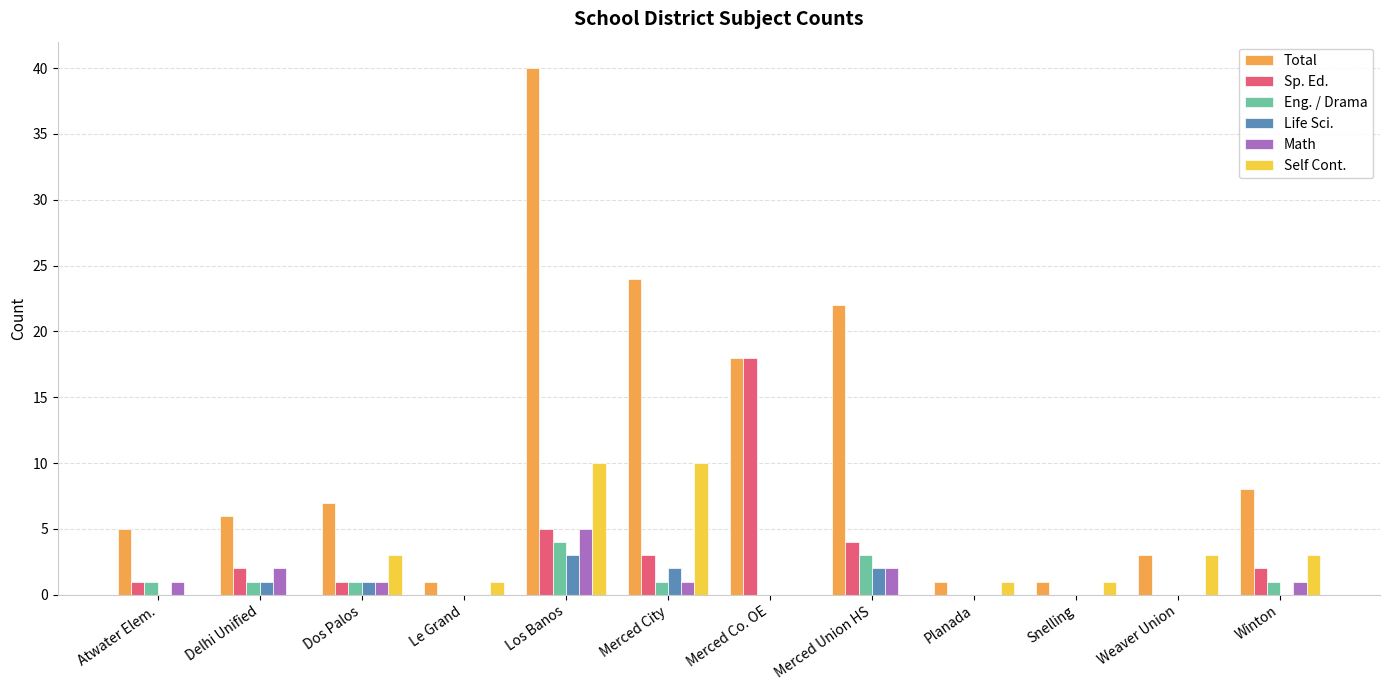

Reading left to right, what are all the values shown in this chart?

Total: Atwater Elem.=5	Delhi Unified=6	Dos Palos=7	Le Grand=1	Los Banos=40	Merced City=24	Merced Co. OE=18	Merced Union HS=22	Planada=1	Snelling=1	Weaver Union=3	Winton=8
Sp. Ed.: Atwater Elem.=1	Delhi Unified=2	Dos Palos=1	Le Grand=0	Los Banos=5	Merced City=3	Merced Co. OE=18	Merced Union HS=4	Planada=0	Snelling=0	Weaver Union=0	Winton=2
Eng. / Drama: Atwater Elem.=1	Delhi Unified=1	Dos Palos=1	Le Grand=0	Los Banos=4	Merced City=1	Merced Co. OE=0	Merced Union HS=3	Planada=0	Snelling=0	Weaver Union=0	Winton=1
Life Sci.: Atwater Elem.=0	Delhi Unified=1	Dos Palos=1	Le Grand=0	Los Banos=3	Merced City=2	Merced Co. OE=0	Merced Union HS=2	Planada=0	Snelling=0	Weaver Union=0	Winton=0
Math: Atwater Elem.=1	Delhi Unified=2	Dos Palos=1	Le Grand=0	Los Banos=5	Merced City=1	Merced Co. OE=0	Merced Union HS=2	Planada=0	Snelling=0	Weaver Union=0	Winton=1
Self Cont.: Atwater Elem.=0	Delhi Unified=0	Dos Palos=3	Le Grand=1	Los Banos=10	Merced City=10	Merced Co. OE=0	Merced Union HS=0	Planada=1	Snelling=1	Weaver Union=3	Winton=3